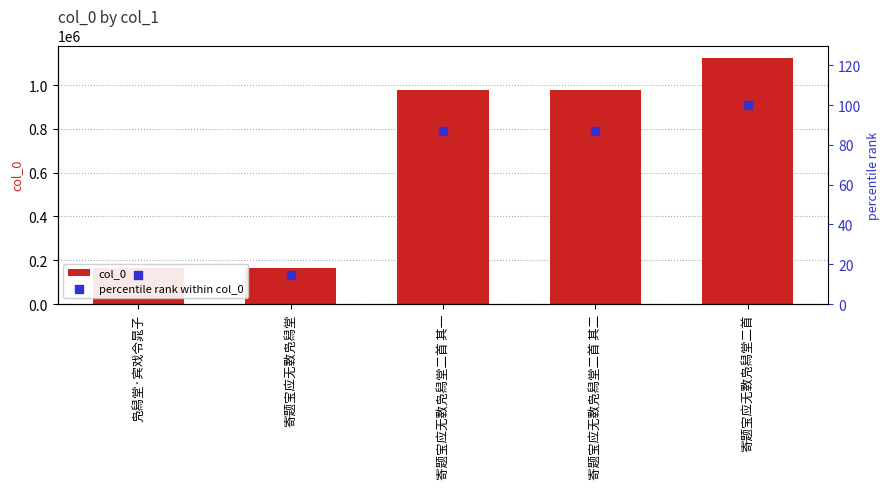

Which series has the largest total across all categories?

col_0